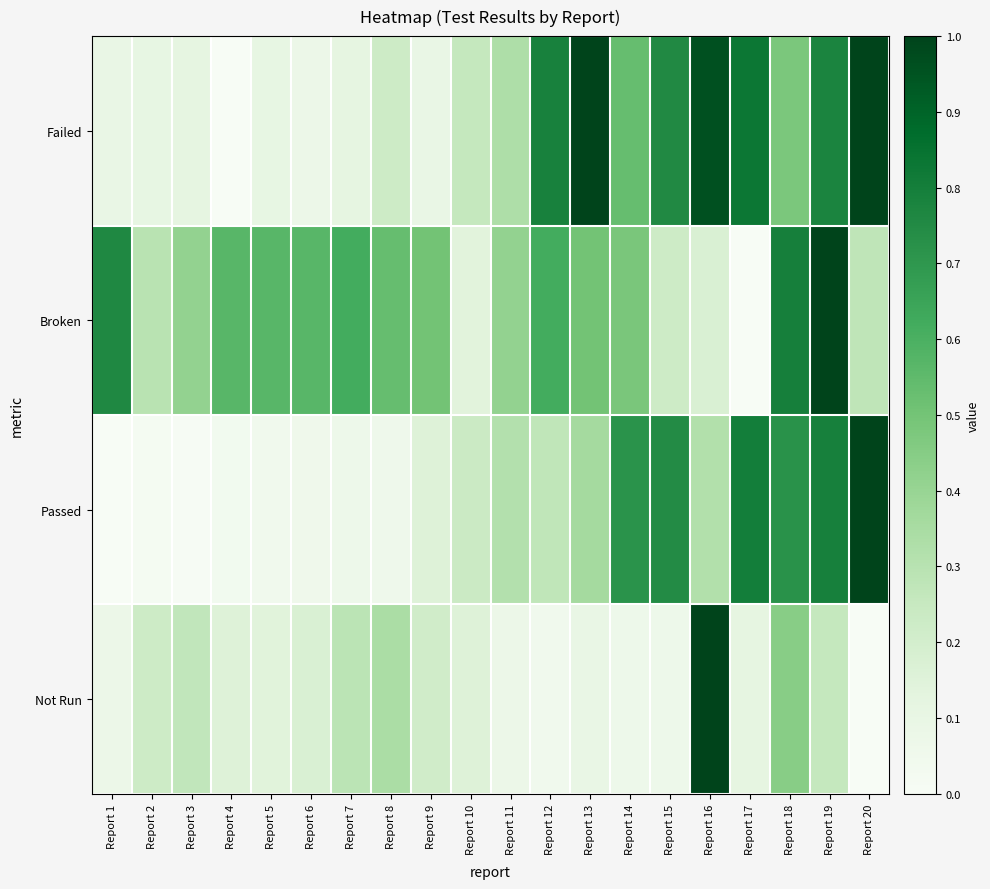

Reading left to right, what are all the values shown in this chart?

Failed: Report 1=0.1	Report 2=0.1	Report 3=0.1	Report 4=0.0	Report 5=0.1	Report 6=0.1	Report 7=0.1	Report 8=0.2	Report 9=0.1	Report 10=0.3	Report 11=0.3	Report 12=0.8	Report 13=1.0	Report 14=0.5	Report 15=0.8	Report 16=1.0	Report 17=0.8	Report 18=0.5	Report 19=0.8	Report 20=1.0
Broken: Report 1=0.8	Report 2=0.3	Report 3=0.4	Report 4=0.6	Report 5=0.6	Report 6=0.6	Report 7=0.6	Report 8=0.5	Report 9=0.5	Report 10=0.1	Report 11=0.4	Report 12=0.6	Report 13=0.5	Report 14=0.5	Report 15=0.2	Report 16=0.2	Report 17=0.0	Report 18=0.8	Report 19=1.0	Report 20=0.3
Passed: Report 1=0.0	Report 2=0.0	Report 3=0.0	Report 4=0.0	Report 5=0.0	Report 6=0.1	Report 7=0.1	Report 8=0.1	Report 9=0.2	Report 10=0.2	Report 11=0.3	Report 12=0.3	Report 13=0.4	Report 14=0.7	Report 15=0.7	Report 16=0.3	Report 17=0.8	Report 18=0.7	Report 19=0.8	Report 20=1.0
Not Run: Report 1=0.1	Report 2=0.2	Report 3=0.3	Report 4=0.2	Report 5=0.1	Report 6=0.2	Report 7=0.3	Report 8=0.3	Report 9=0.2	Report 10=0.2	Report 11=0.1	Report 12=0.0	Report 13=0.1	Report 14=0.1	Report 15=0.1	Report 16=1.0	Report 17=0.1	Report 18=0.4	Report 19=0.3	Report 20=0.0